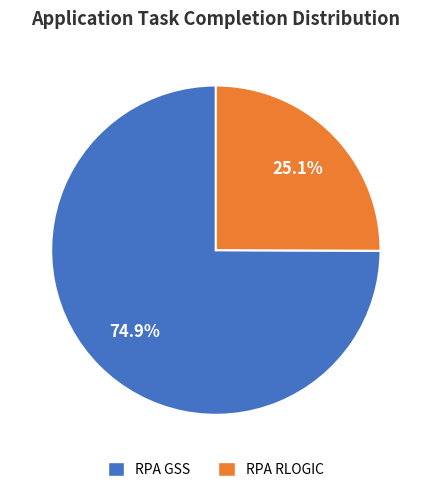

What portion of the pie excludes RPA RLOGIC?

74.9%